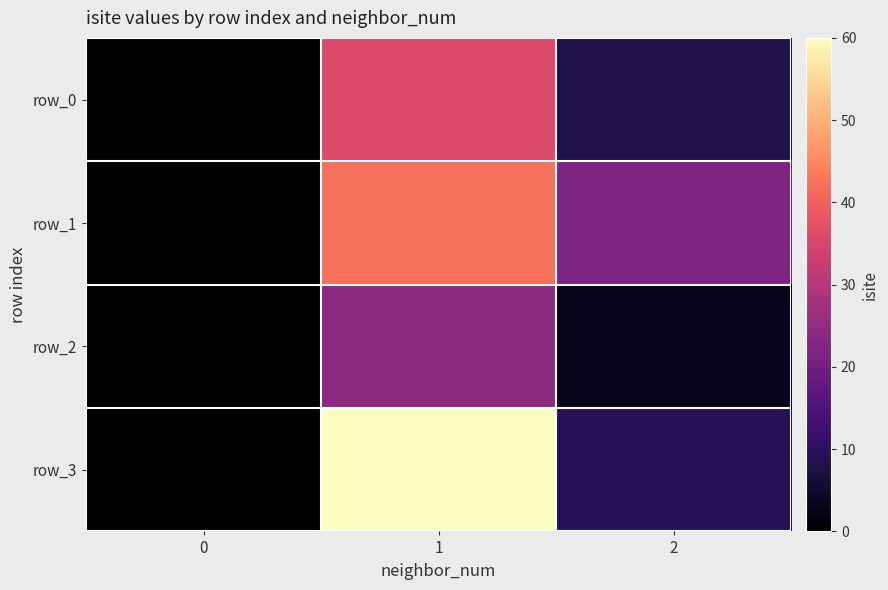

Reading right to left, list all the values displayed in this chart.

row_0: 8	36	0
row_1: 22	42	0
row_2: 3	24	0
row_3: 9	60	0